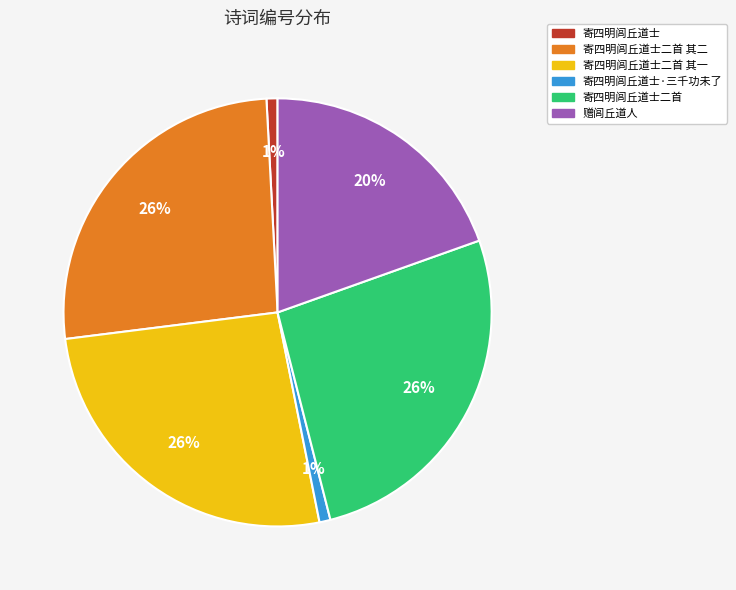

Is the sum of 寄四明闾丘道士 and 寄四明闾丘道士二首 其一 greater than half?

No